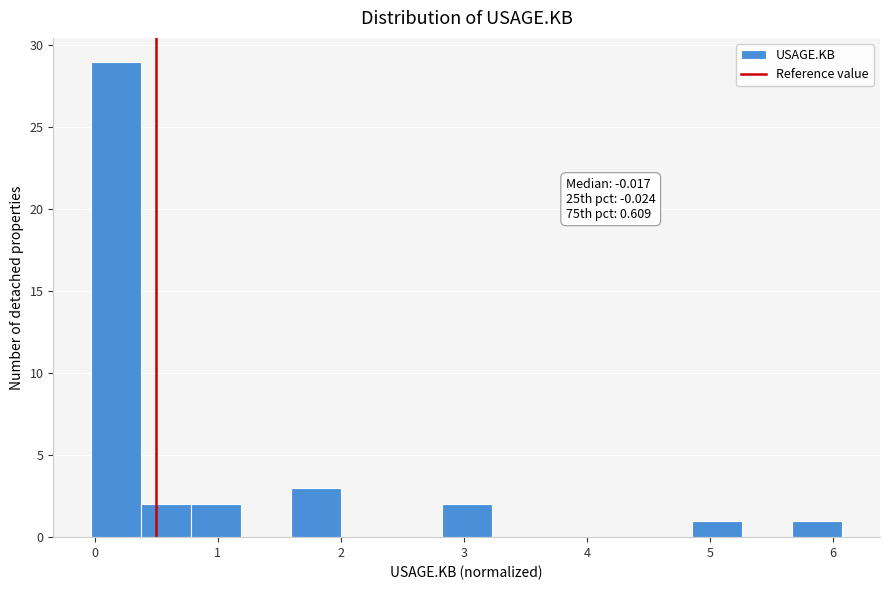

Which range on the x-axis has the tallest bar?

0.0 to 0.4